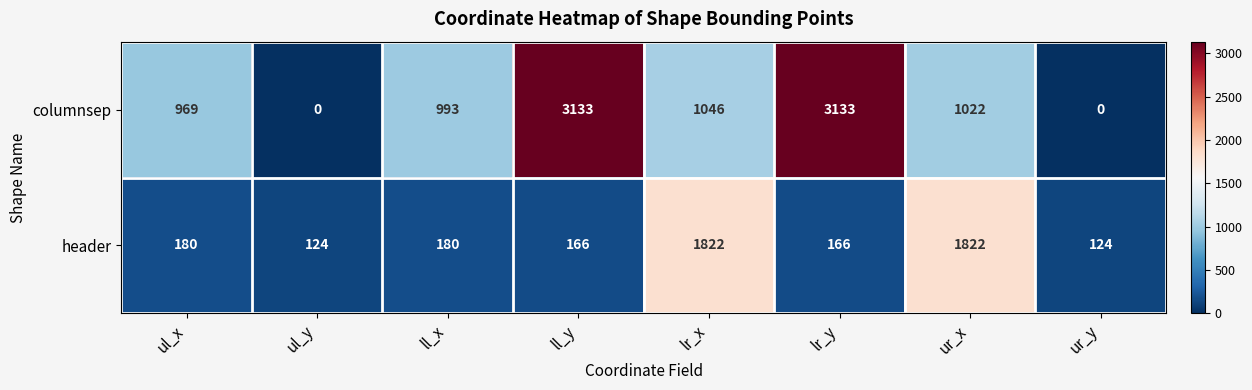

Rank the series at ll_x from lowest to highest value.

header, columnsep